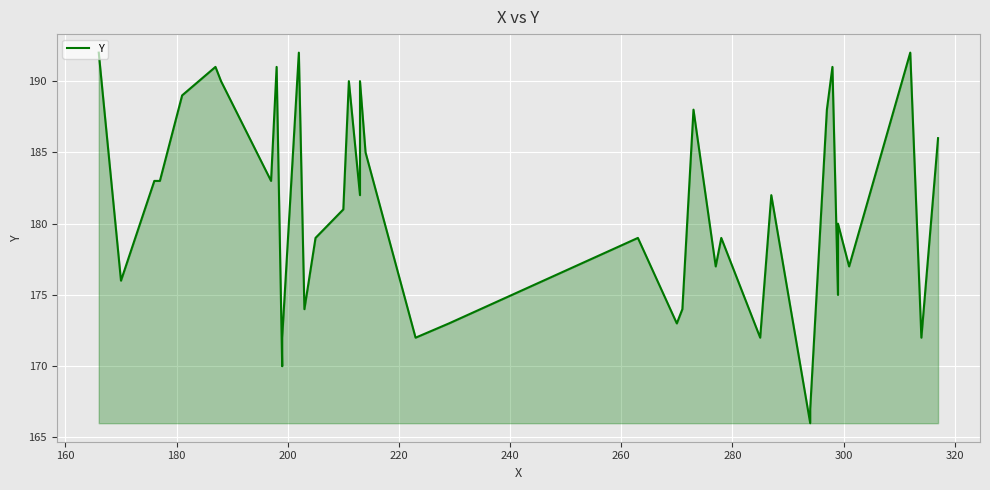

How many values are below 182?

20